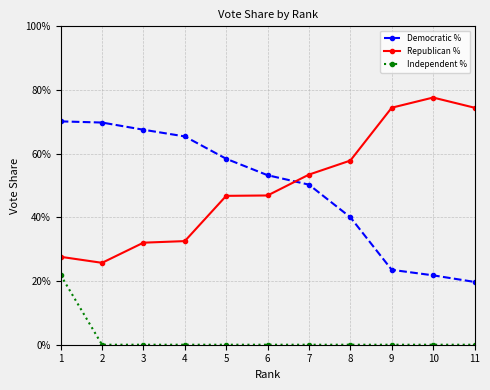

What are all the series names shown in the legend?

Democratic %, Republican %, Independent %